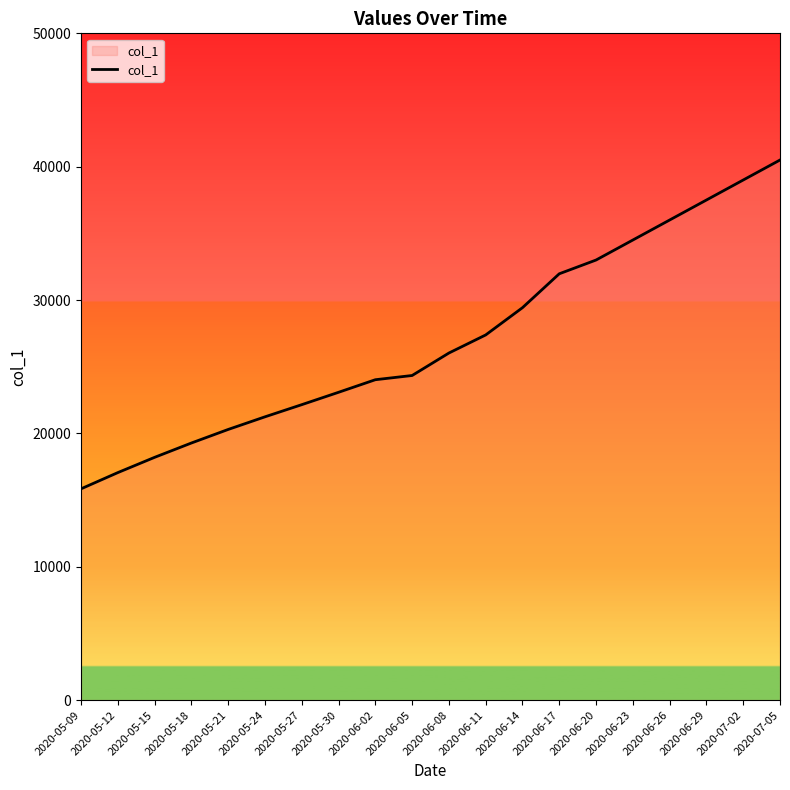

Which label corresponds to the largest value in the chart?

2020-07-05